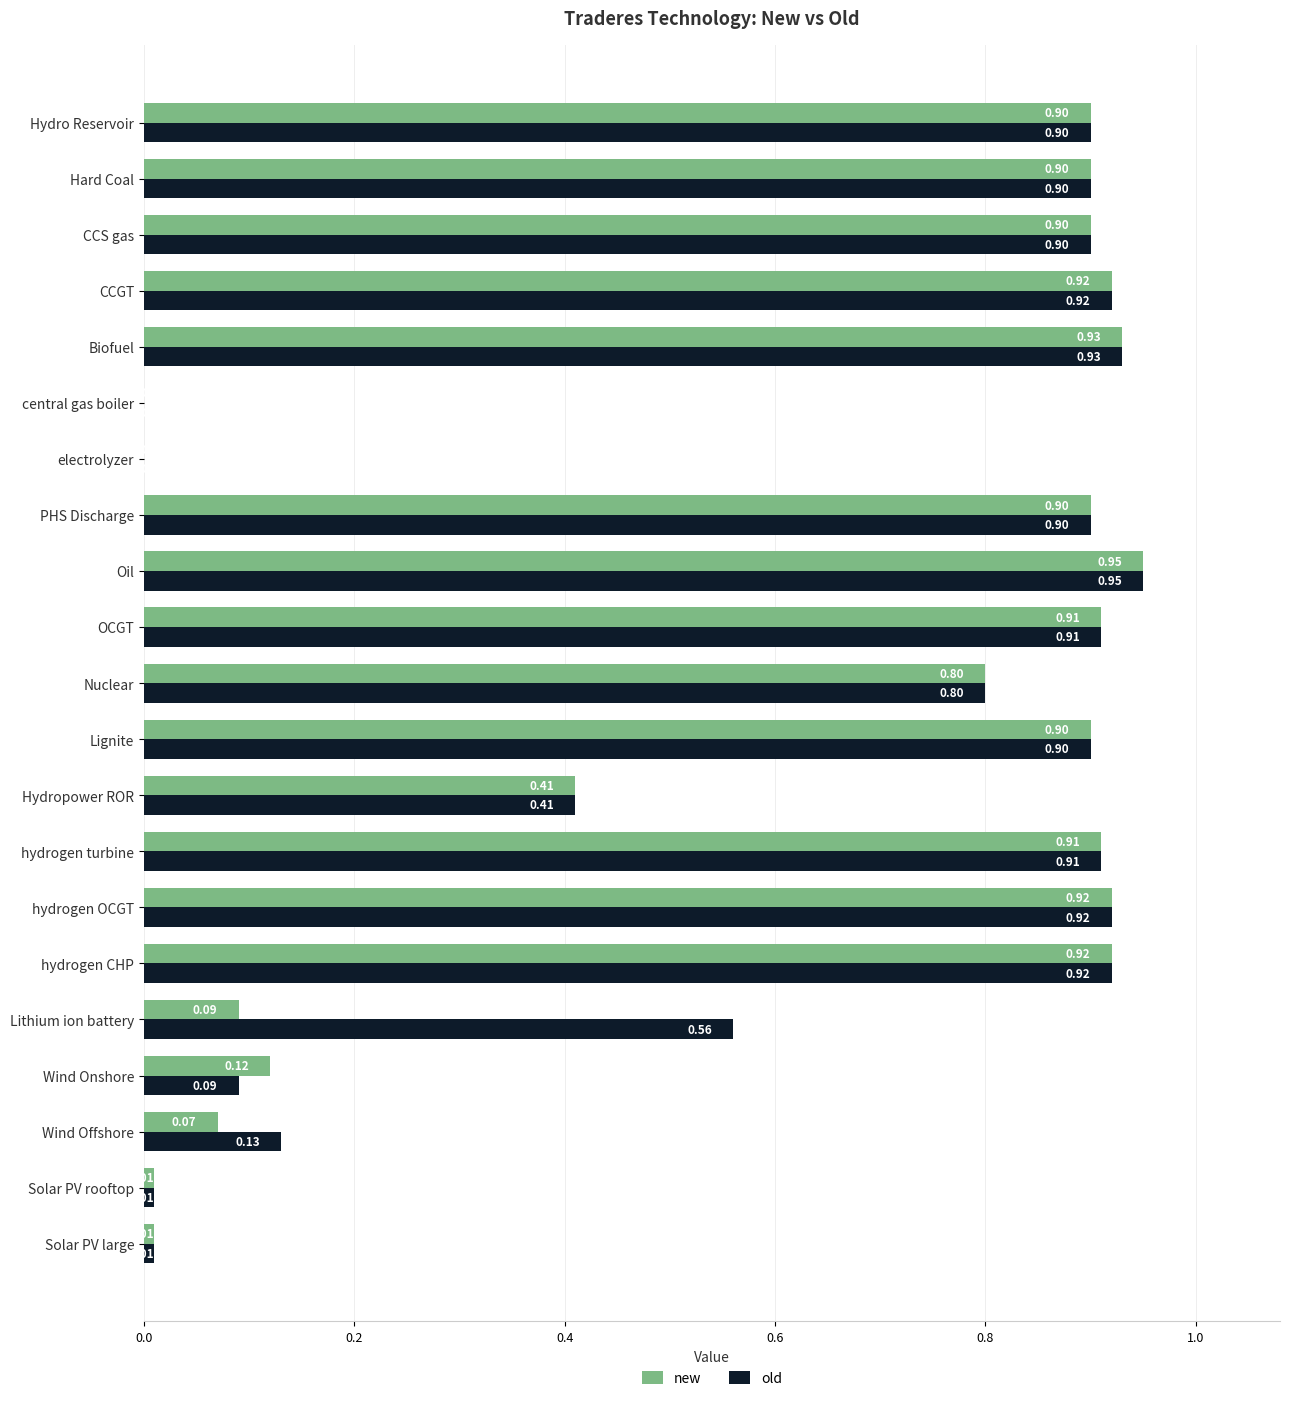

At which category is the sum across all series the highest?

Oil